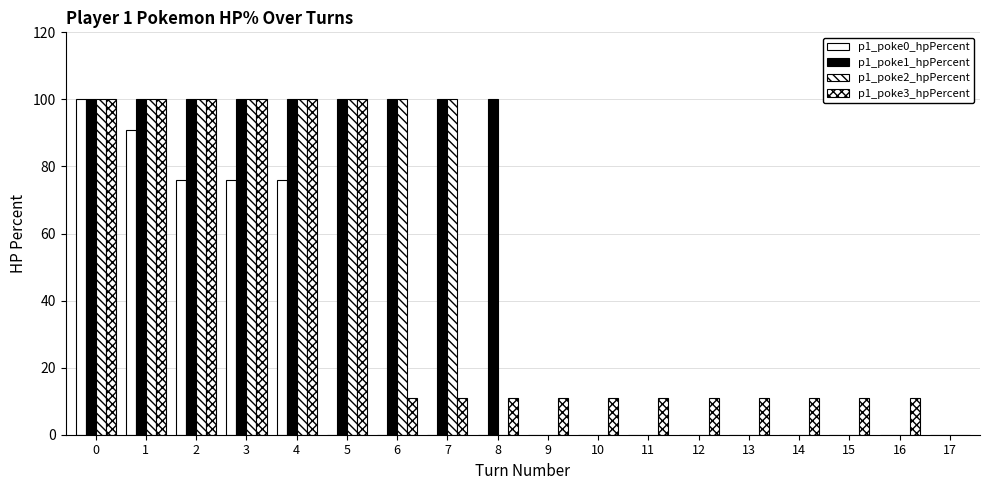

List the labels in order of p1_poke1_hpPercent value, smallest first.

9, 10, 11, 12, 13, 14, 15, 16, 17, 0, 1, 2, 3, 4, 5, 6, 7, 8